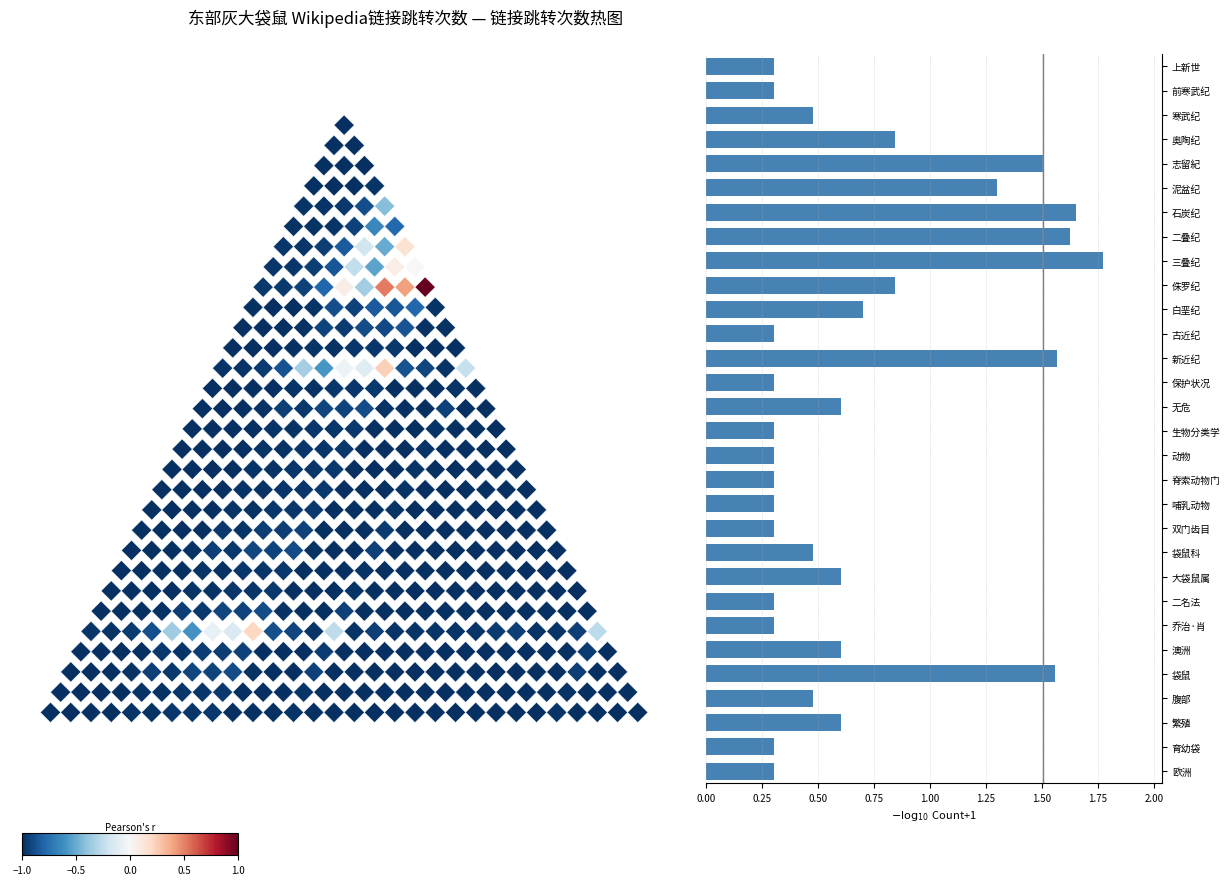

What is the label of the 18th bar from the top?

脊索动物门